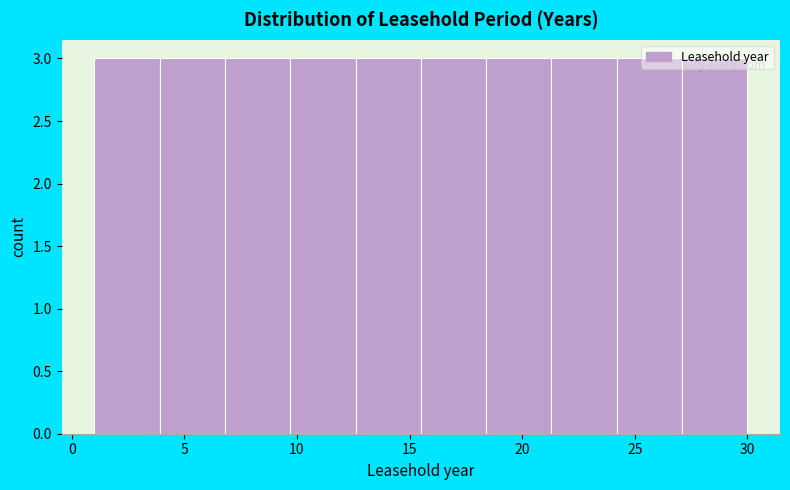

Reading left to right, transcribe this chart: for each bar, give the range it covers on the x-axis and its height. Neither the bar edges nor the heights are printed on the chart, so give them approximately, as read against the axes.

1.0 to 3.9: 3
3.9 to 6.8: 3
6.8 to 9.7: 3
9.7 to 12.6: 3
12.6 to 15.5: 3
15.5 to 18.4: 3
18.4 to 21.3: 3
21.3 to 24.2: 3
24.2 to 27.1: 3
27.1 to 30.0: 3